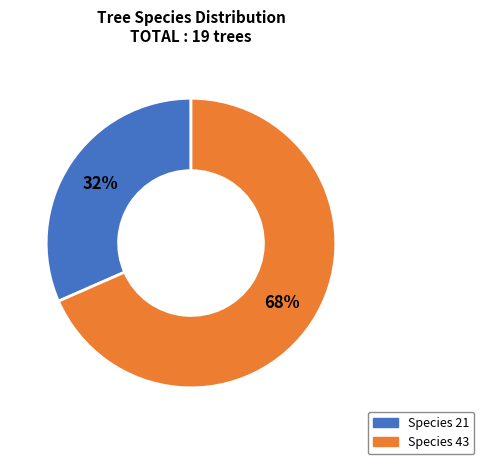

To the nearest percent, what is the average slice percentage?

50%